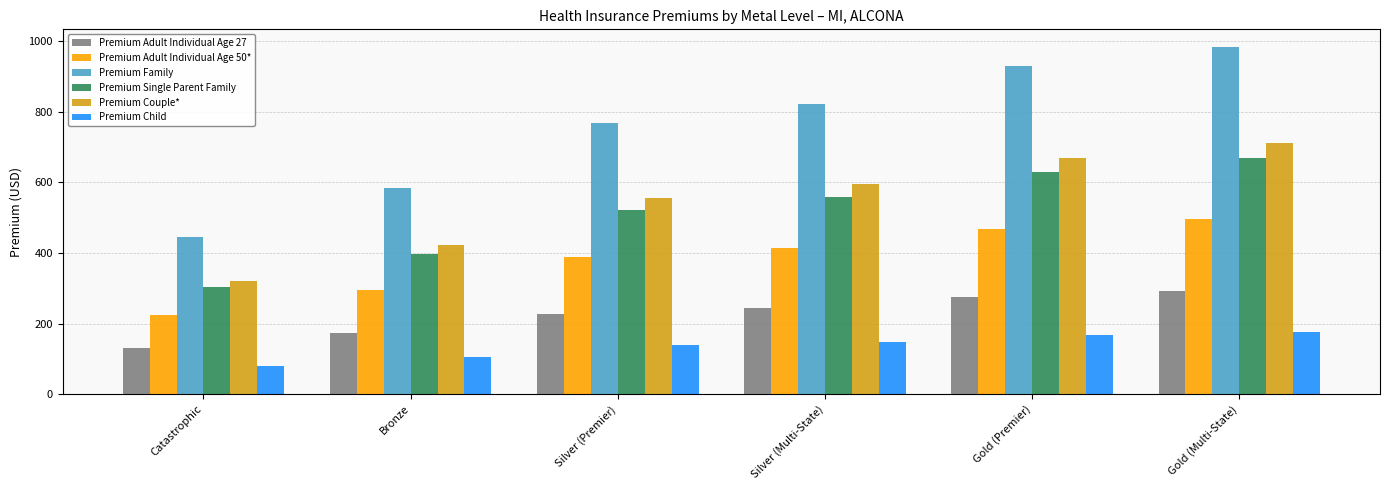

How many bars are there in each group?

6